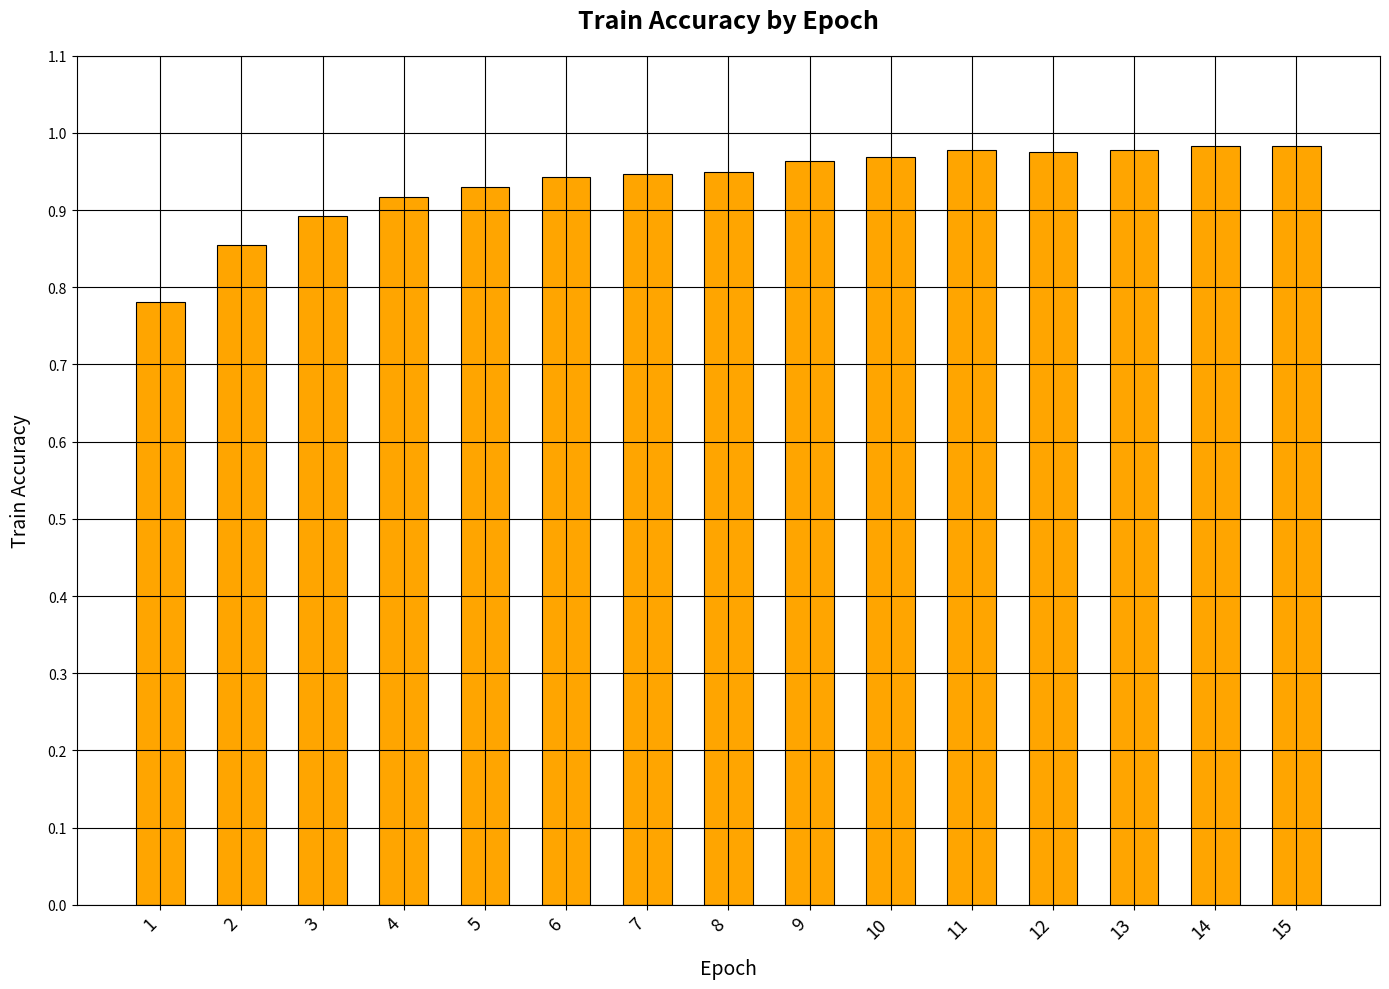

Which has a higher value, 14 or 1?

14